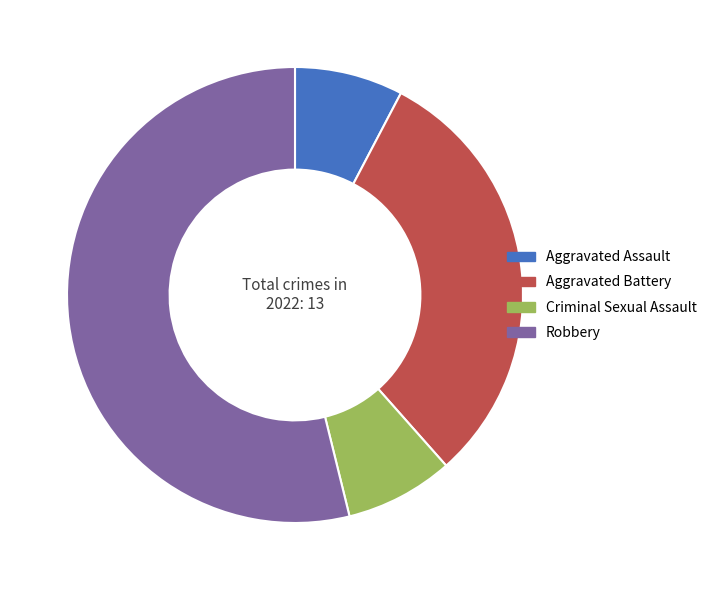

Between Aggravated Battery and Robbery, which is larger?

Robbery